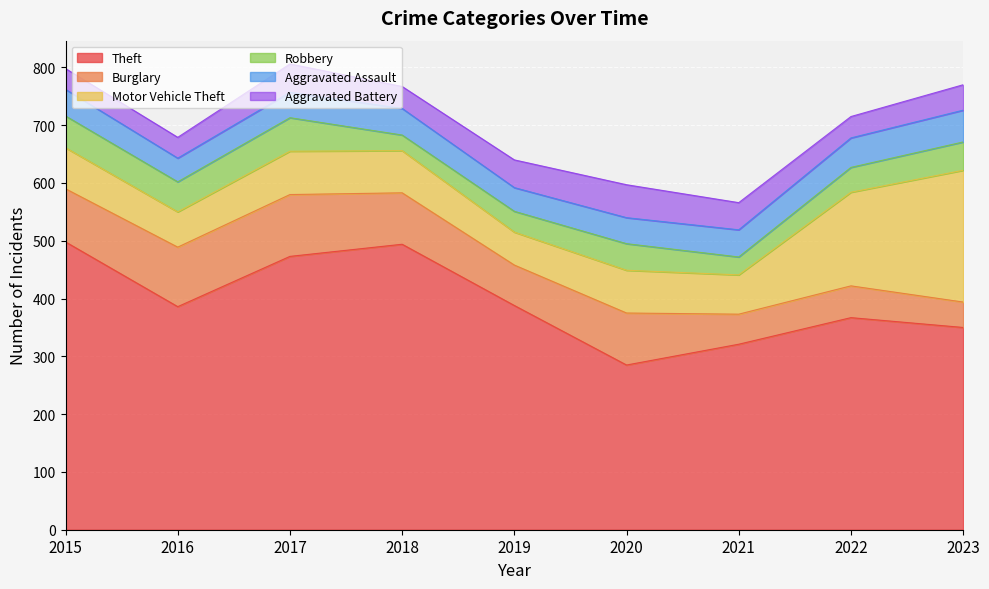

Is it true that Robbery equals 46 at 2020?

True